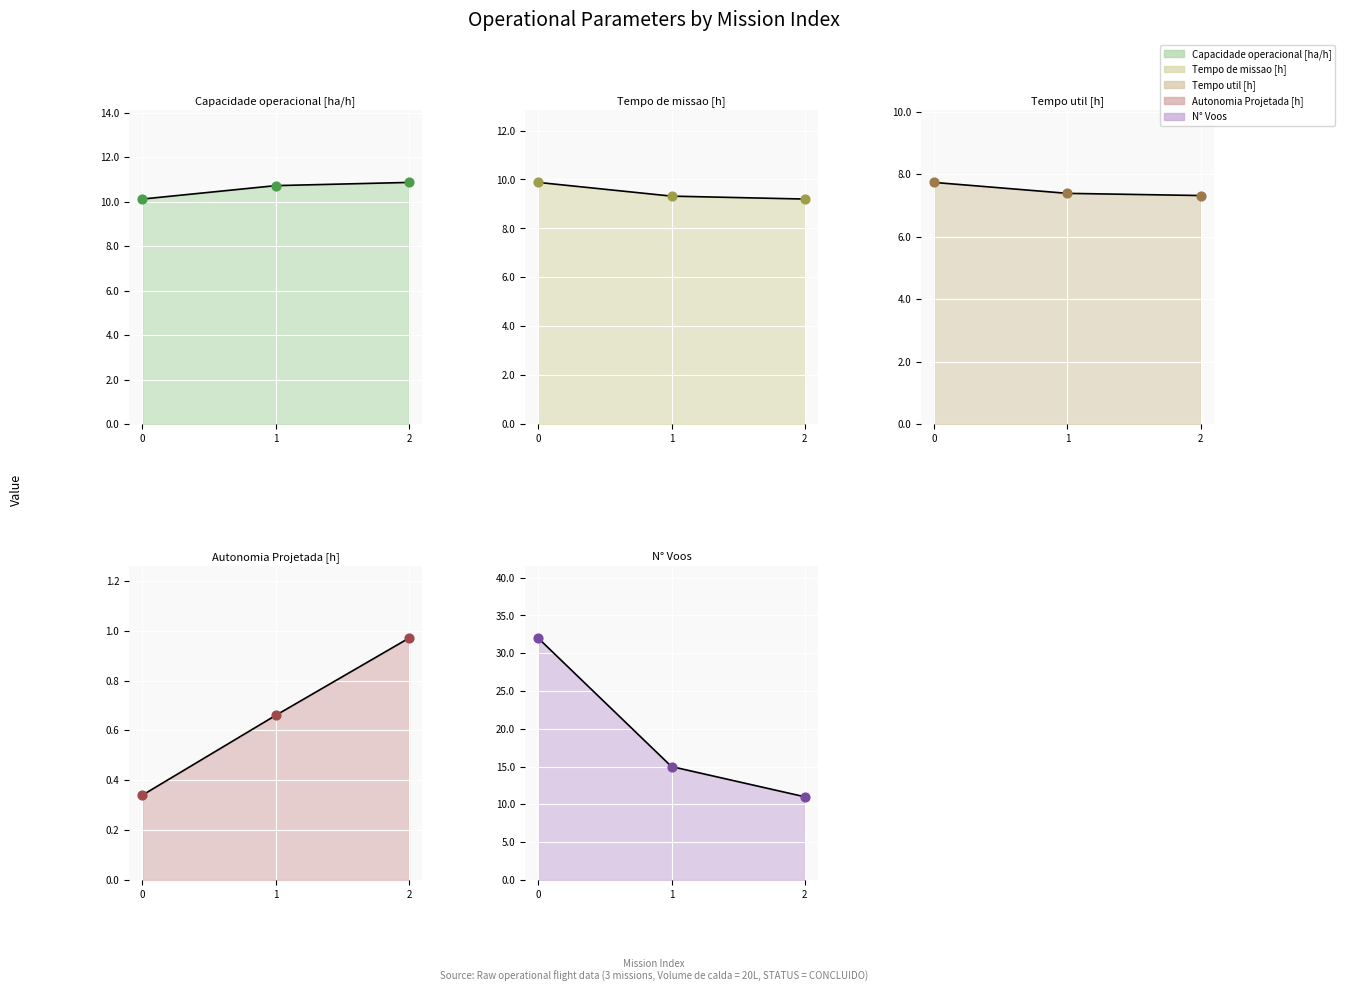

Which series has the largest Y range (max minus min)?

N° Voos